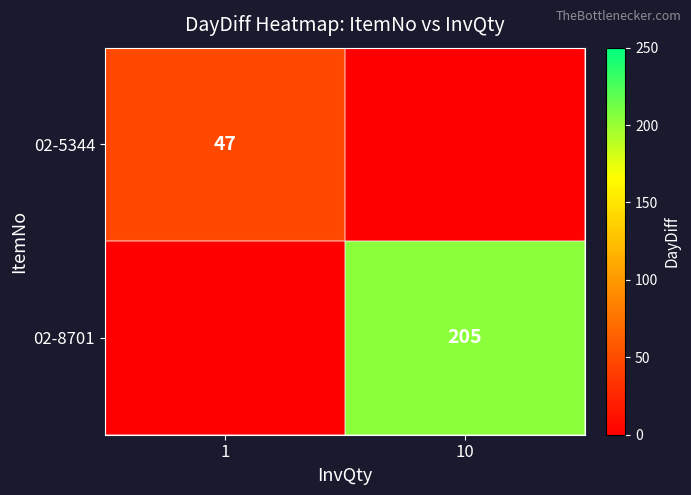

The 02-5344 series shows 47 at 1. True or false?

True